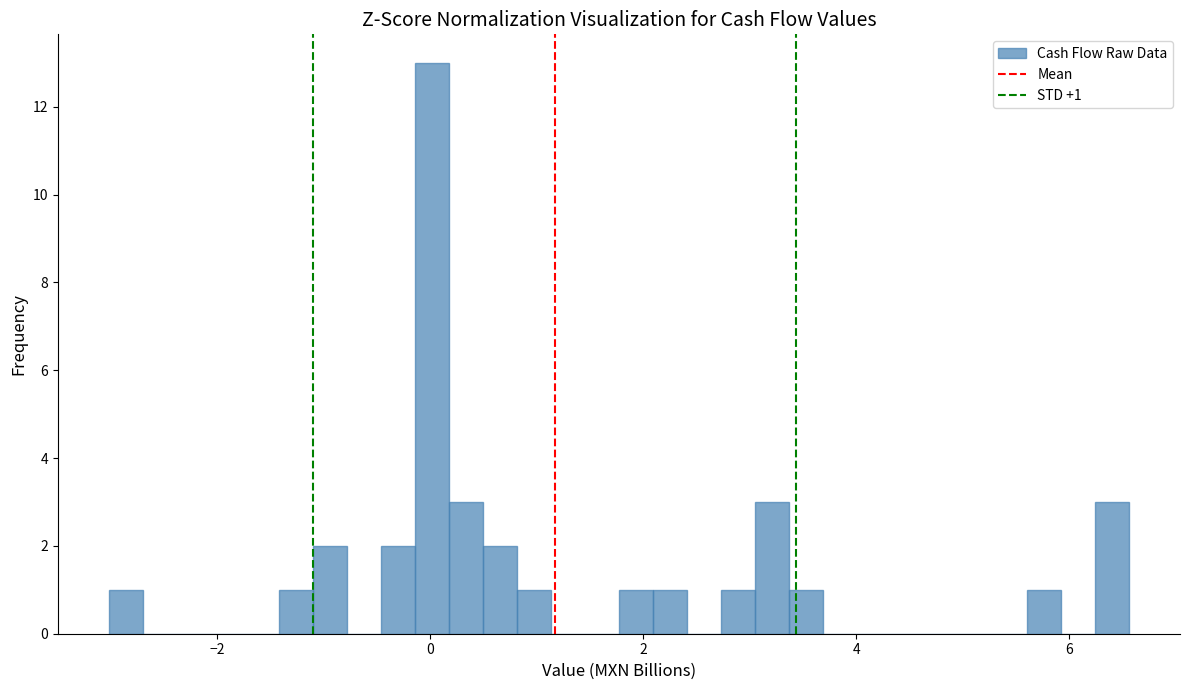

Around what value on the x-axis is the tallest bar? Give the approximate position of its centre, as read against the axis.

0.0